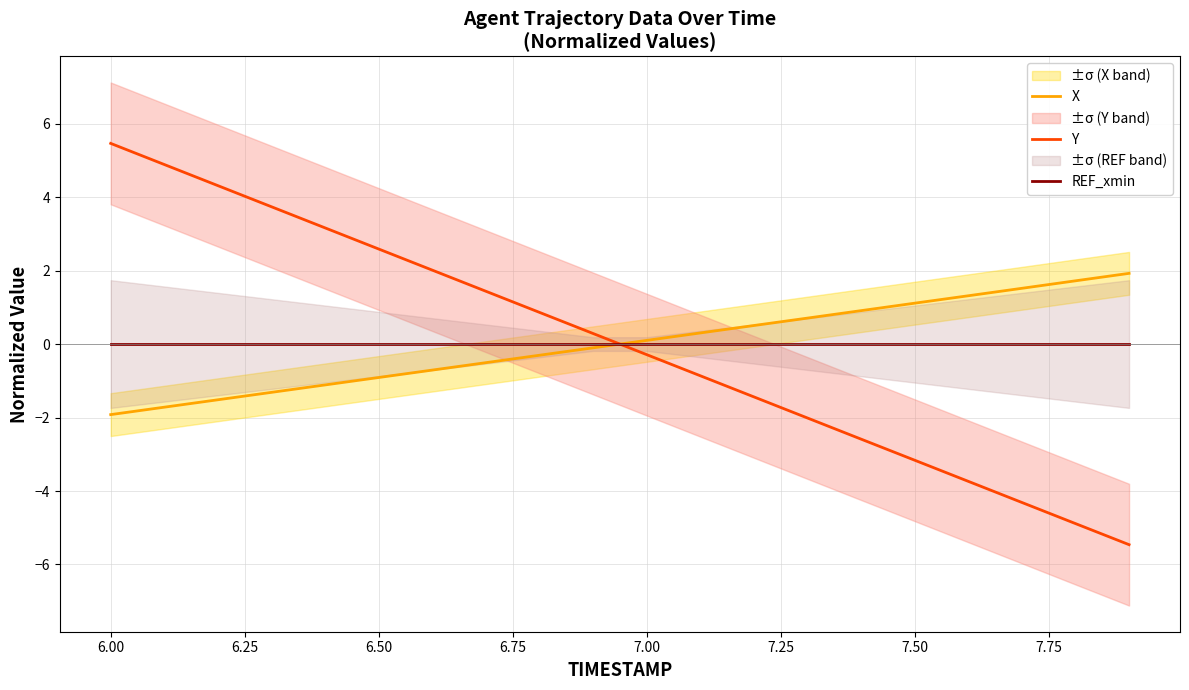

How many values in the Y series exceed 0?

10